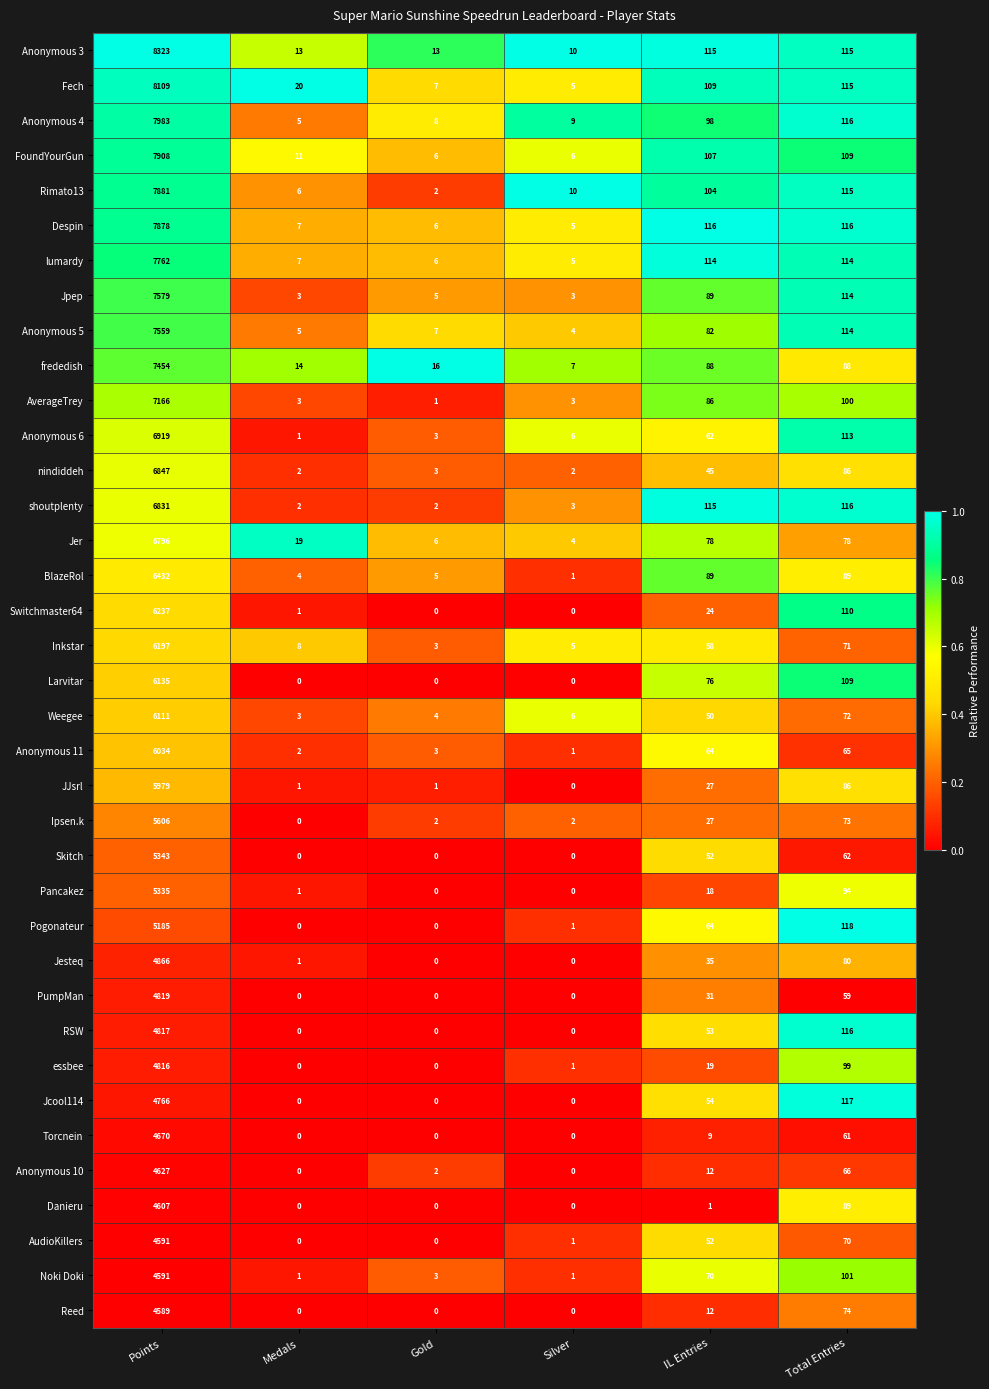

Which series has the largest total across all categories?

Anonymous 3